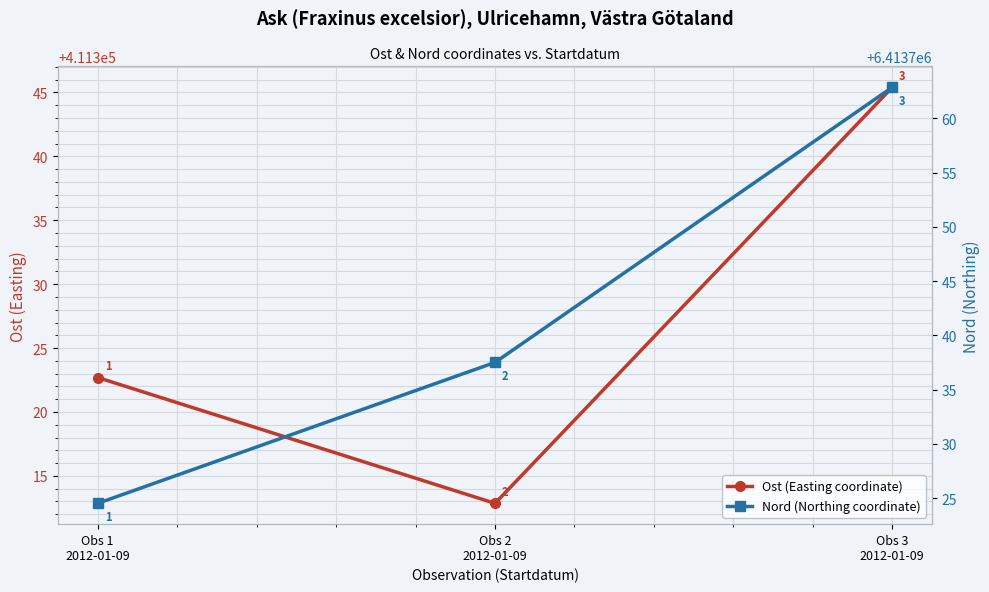

Which series has the largest total across all categories?

Nord (Northing coordinate)